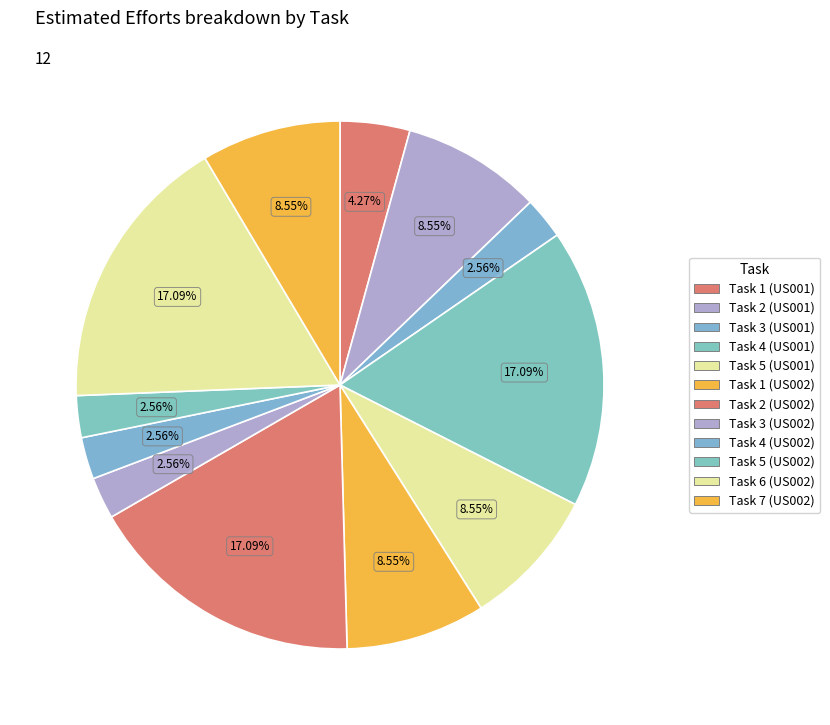

What percentage is NOT represented by Task 4 (US002)?

97.4%